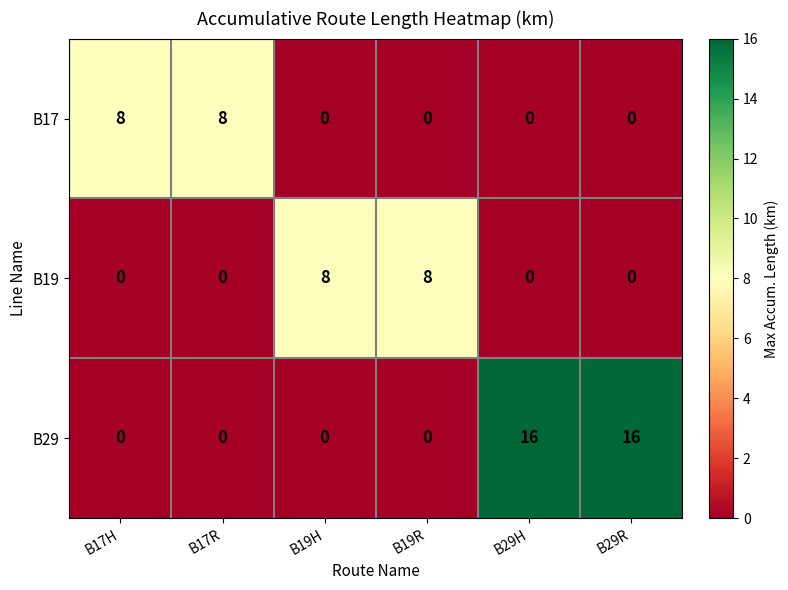

What is the greatest value displayed?

16